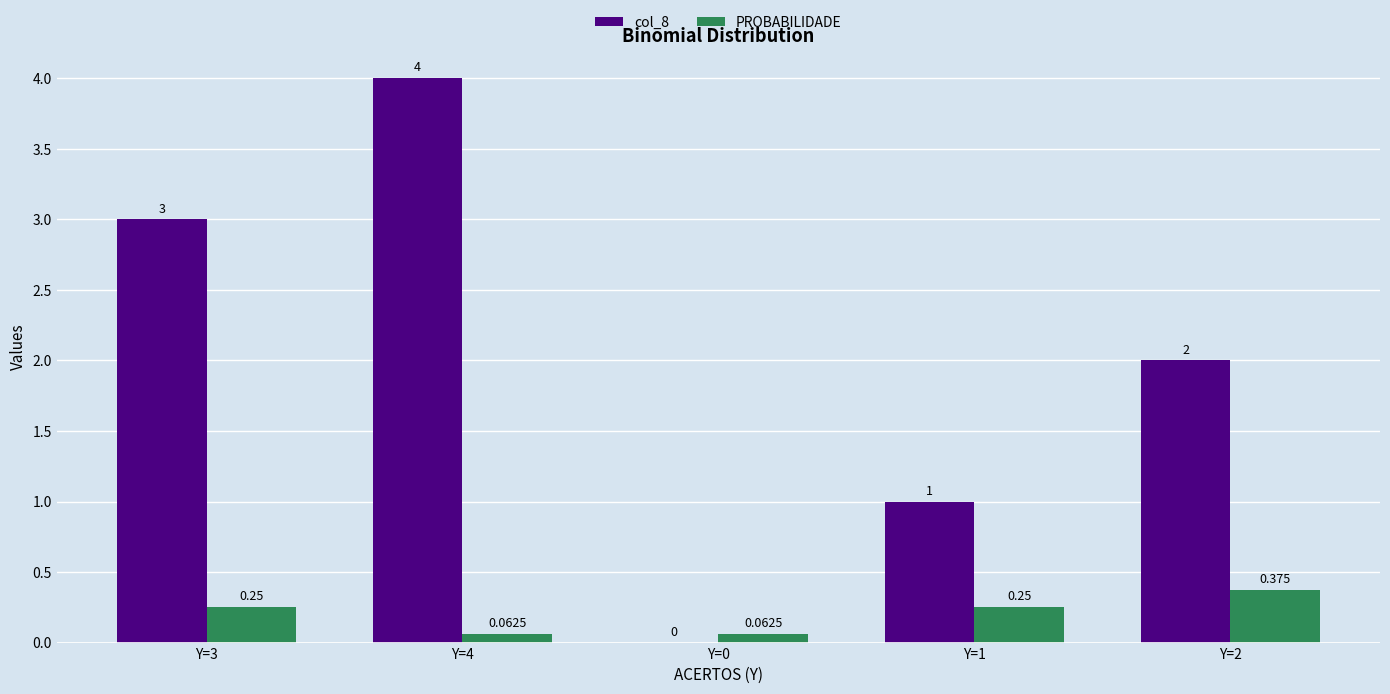

Is the value of PROBABILIDADE at Y=2 greater than the value of col_8 at Y=3?

No